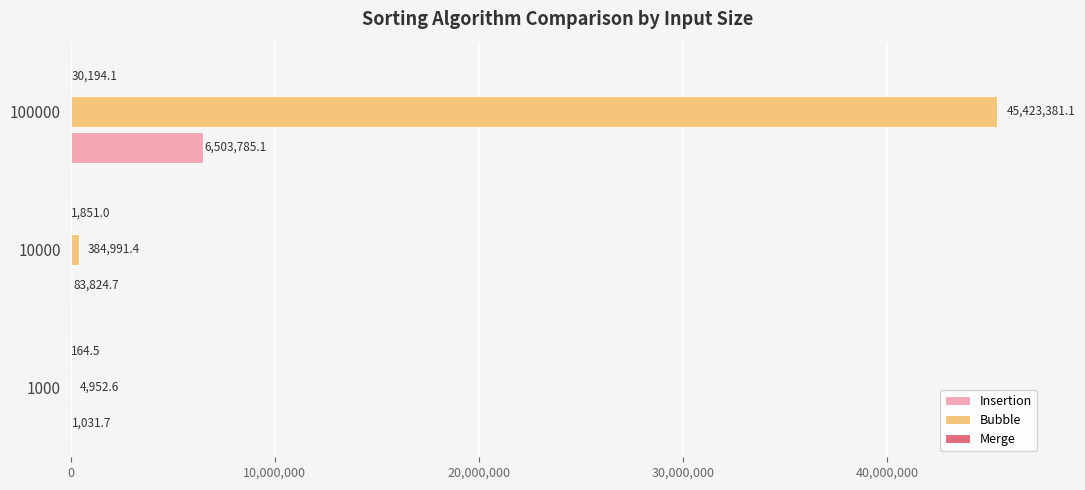

Is it true that Bubble equals 384991.4 at 10000?

True